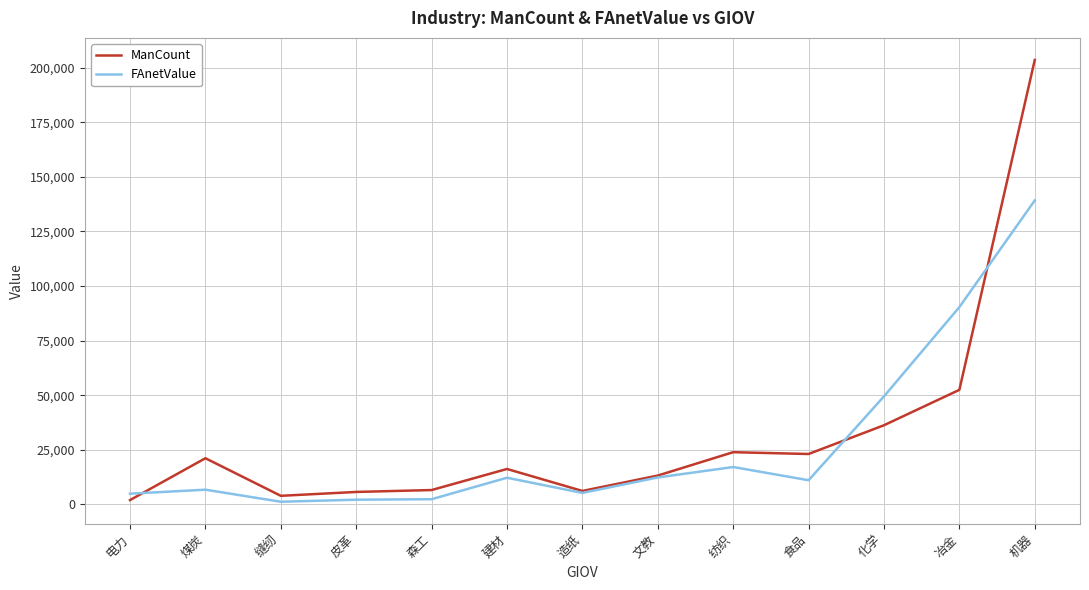

Does the chart display data point markers on the line(s)?

No